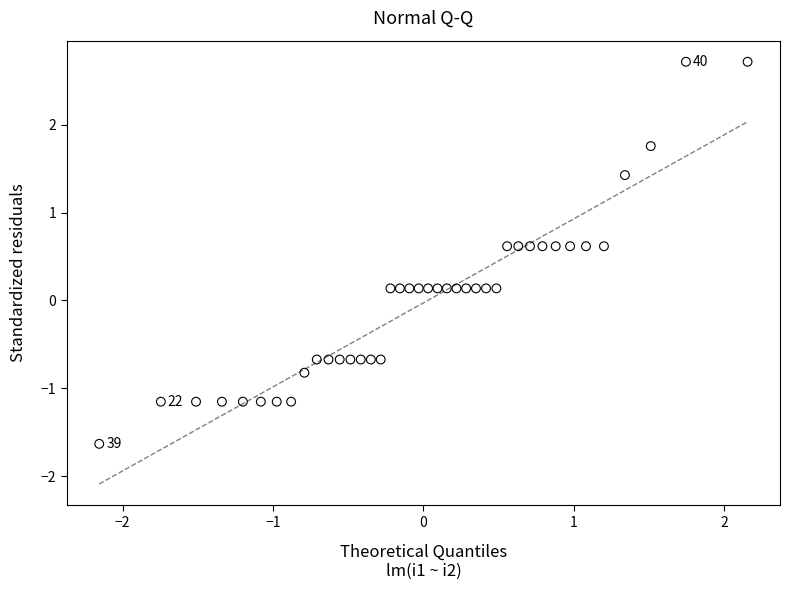

What is the range of X values (max minus min)?

4.3